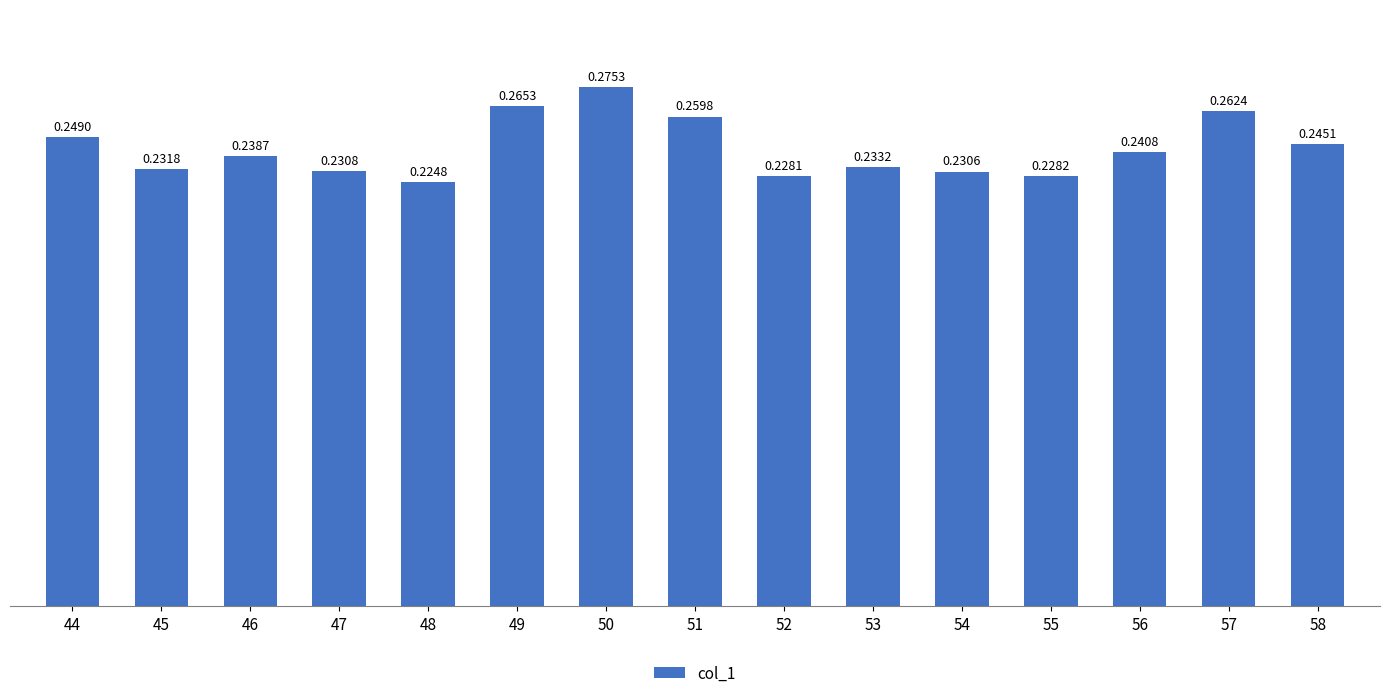

What is the sum of all values?

3.6